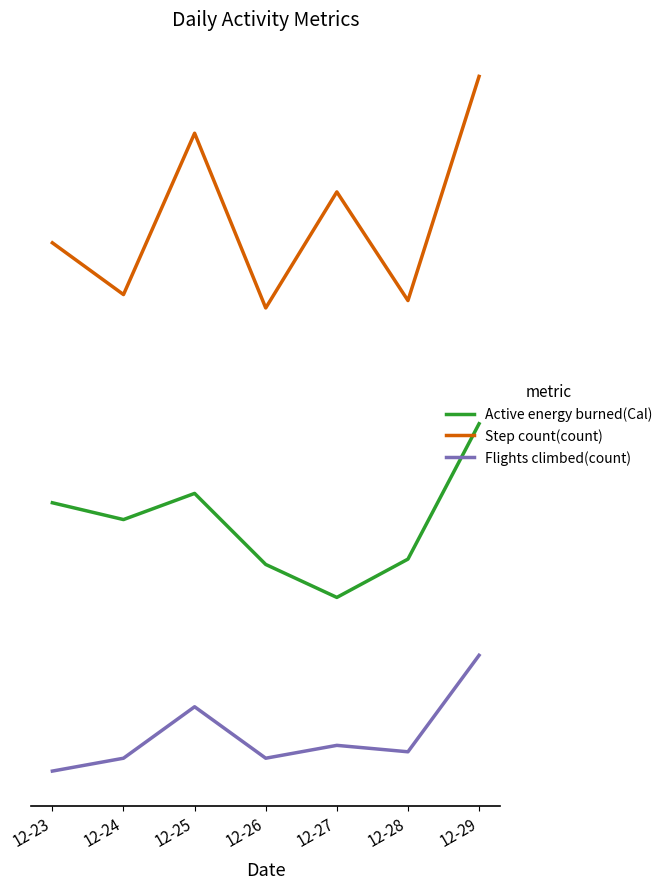

Is this an area chart (filled region under the line)?

No